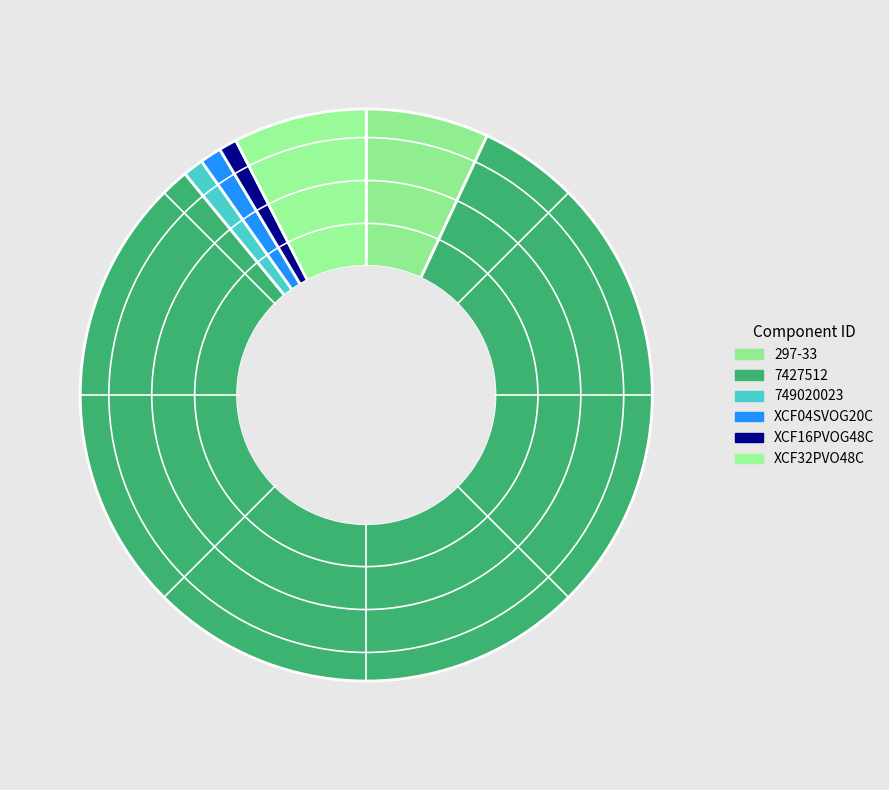

To the nearest percent, what is the average slice percentage?

17%